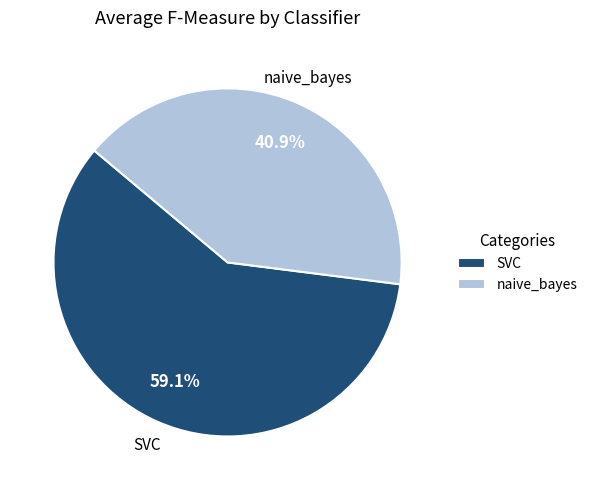

Rank the categories by value from lowest to highest.

naive_bayes, SVC